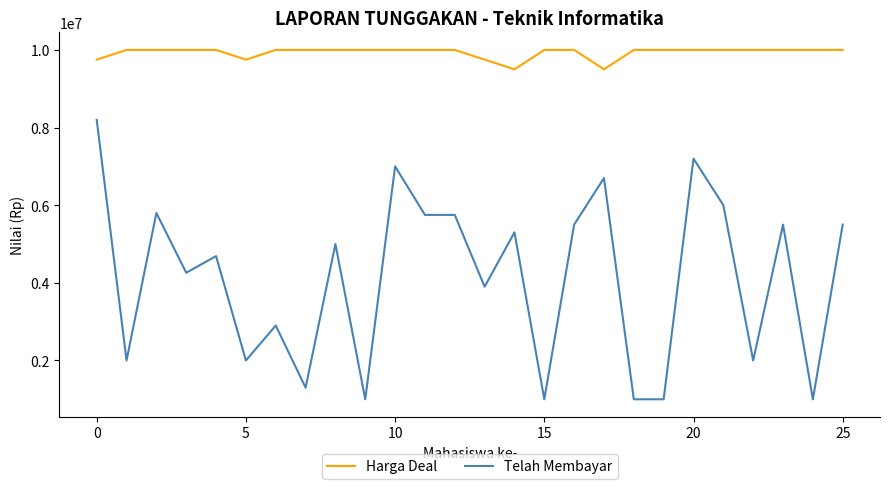

Reading left to right, extract all data points from this chart.

Harga Deal: 9750000	10000000	10000000	10000000	10000000	9750000	10000000	10000000	10000000	10000000	10000000	10000000	10000000	9750000	9500000	10000000	10000000	9500000	10000000	10000000	10000000	10000000	10000000	10000000	10000000	10000000
Telah Membayar: 8200000	2000000	5800000	4260000	4689000	2000000	2900000	1300000	5000000	1000000	7000000	5750000	5750000	3900000	5300000	1000000	5500000	6700000	1000000	1000000	7200000	6000000	2000000	5500000	1000000	5500000